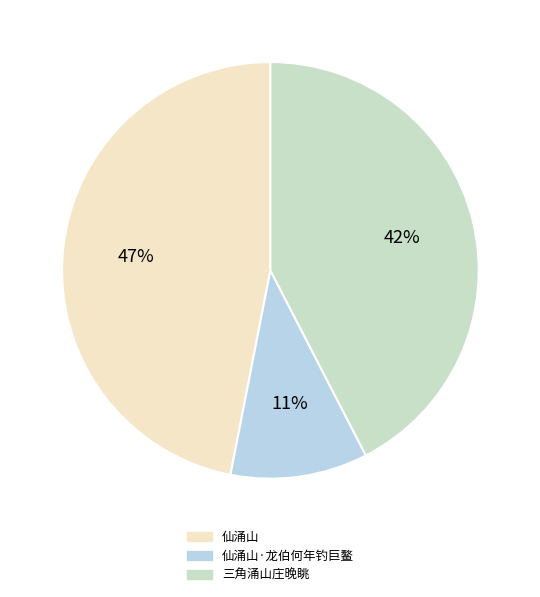

Count the number of slices in the pie.

3